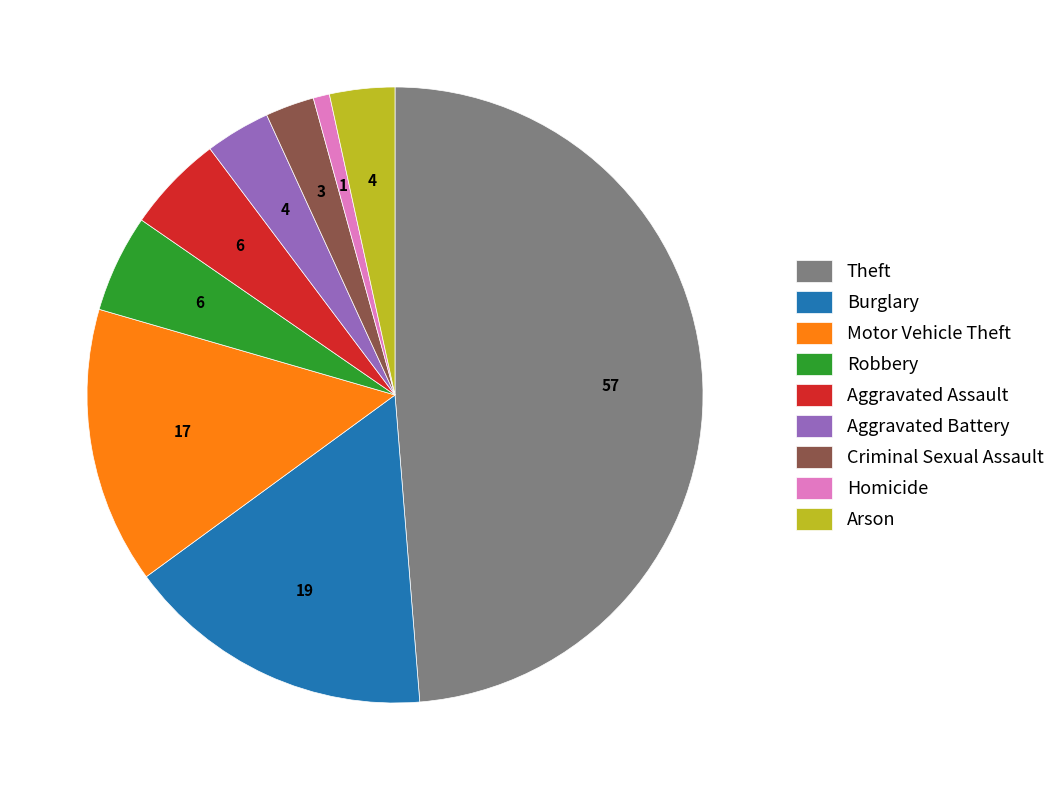

Which category has the smallest portion of the pie?

Homicide